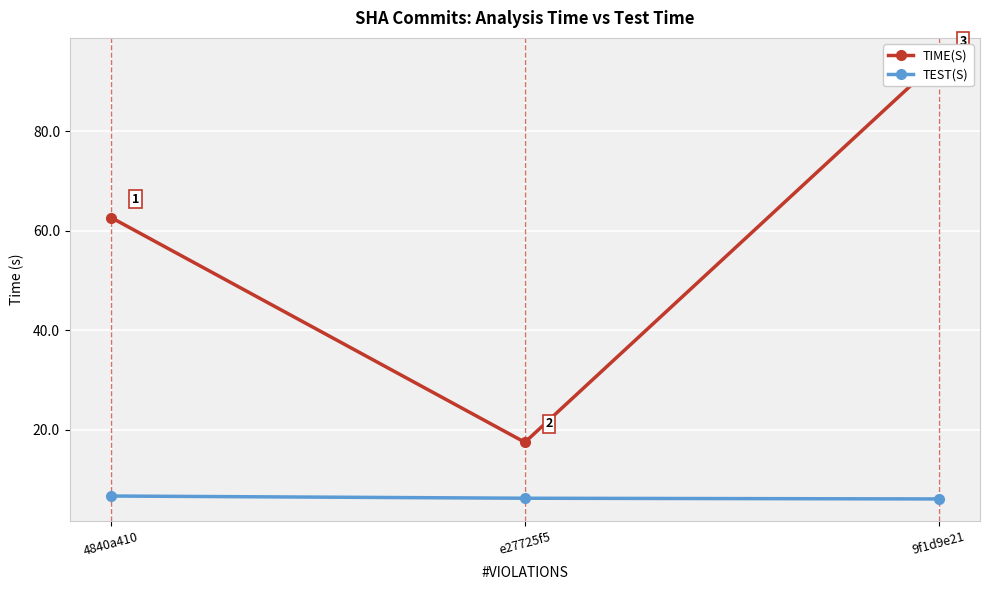

Reading right to left, what are all the values shown in this chart?

TIME(S): 94.3	17.5	62.6
TEST(S): 6.1	6.2	6.7